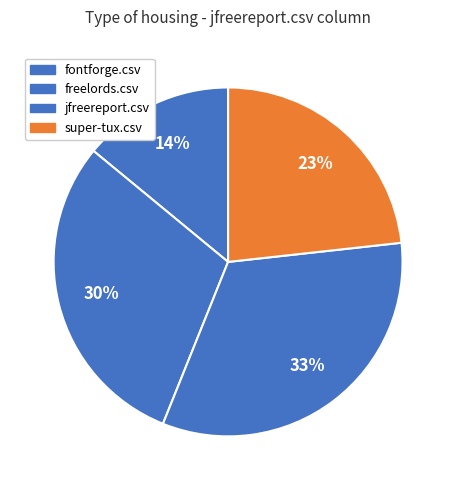

True or false: super-tux.csv accounts for 38% of the total.

False